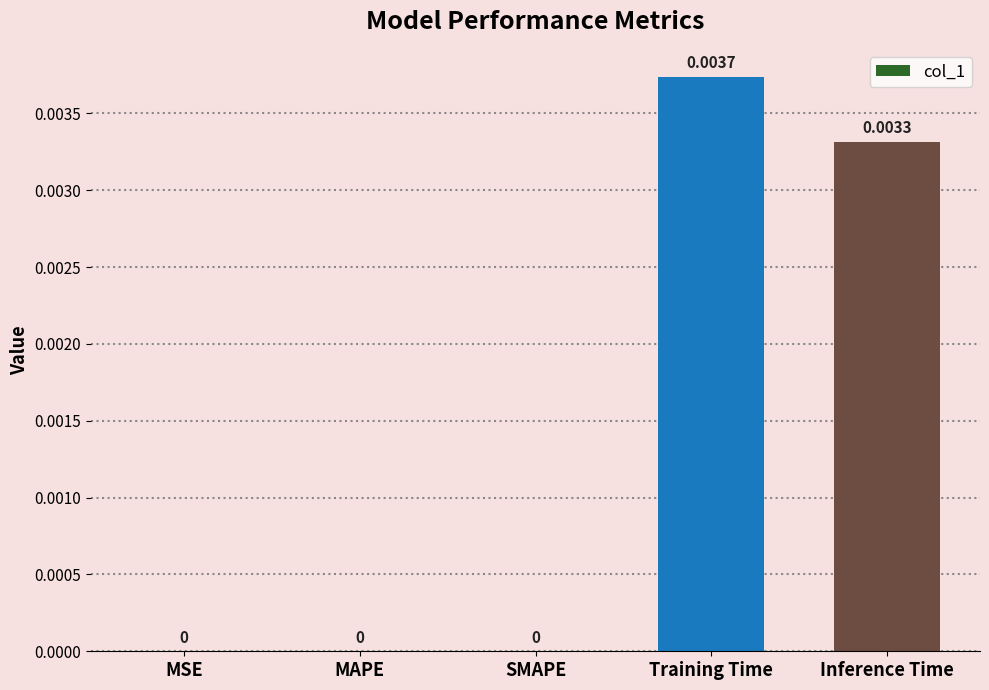

Between SMAPE and Training Time, which is larger?

Training Time